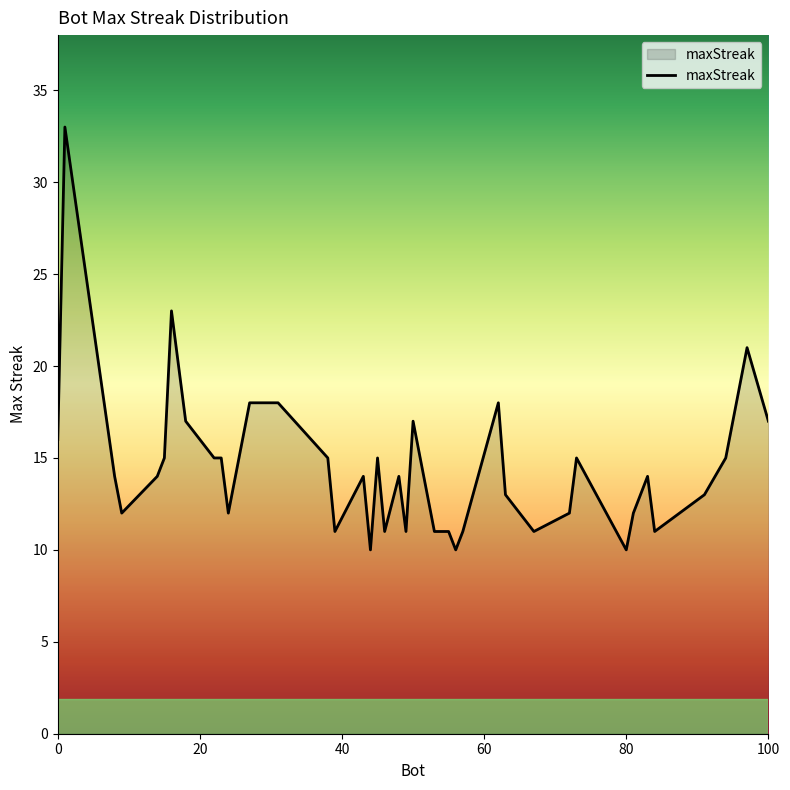

What is the difference between the maximum and minimum values?

23